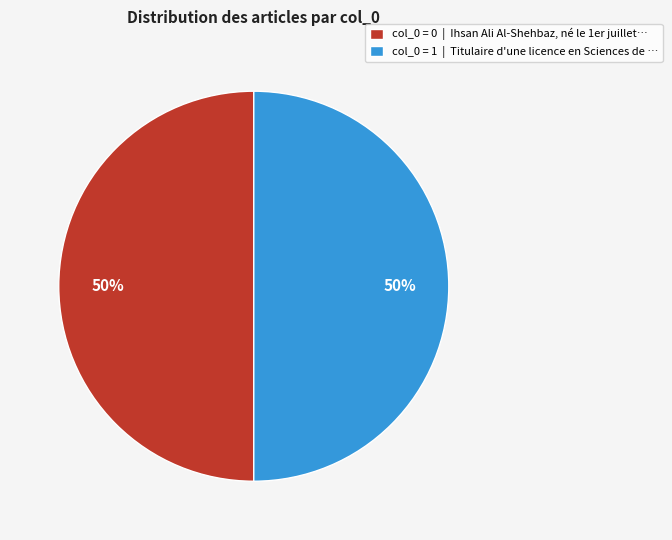

Count the number of slices in the pie.

2